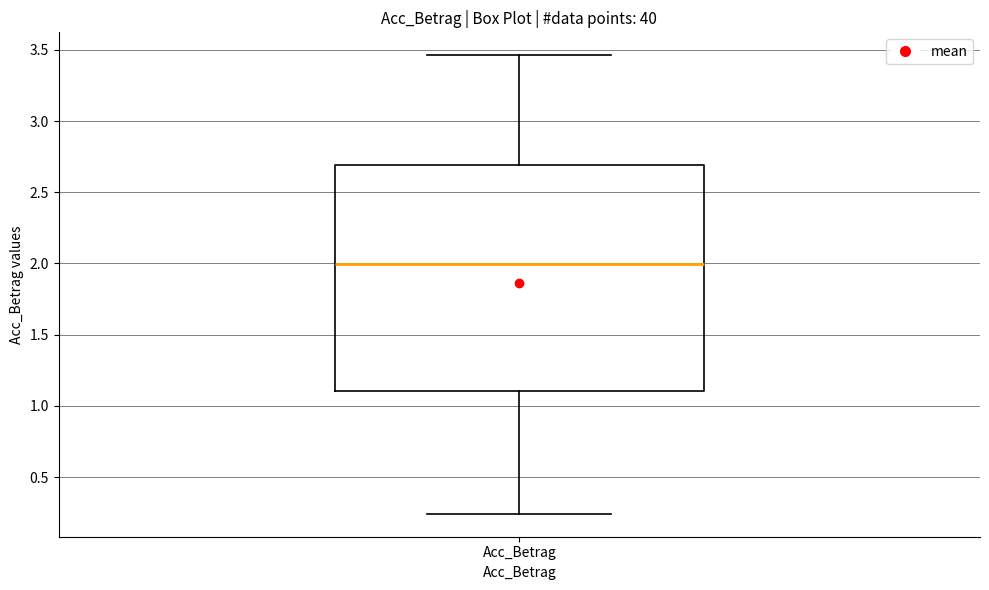

Where does the lower whisker of the box for Acc_Betrag end on the y-axis? The values are not printed on the chart, so give them approximately, as read against the axis.

0.25